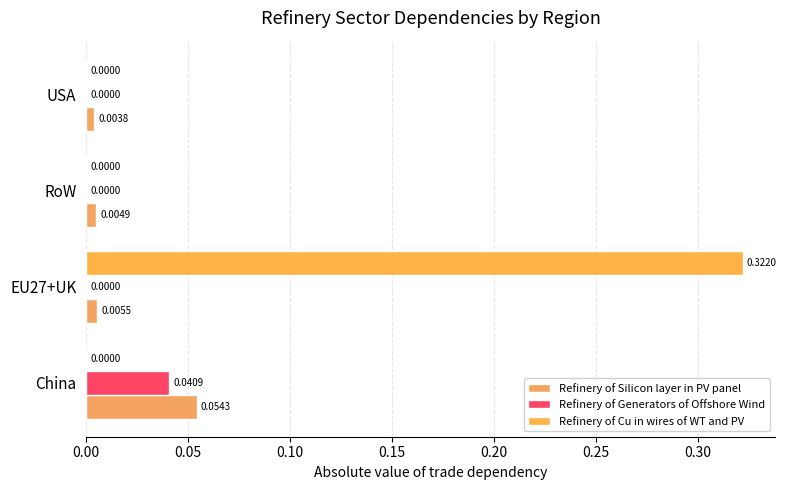

How many categories are shown in the chart?

4